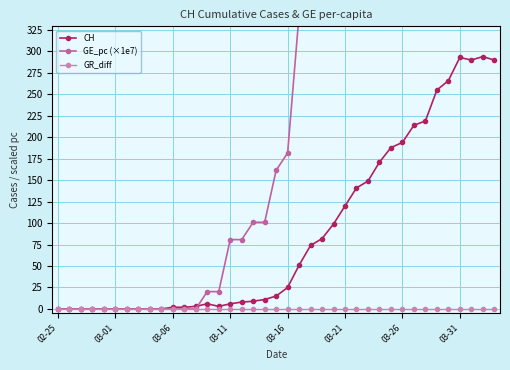

List the series in order of their peak value, highest first.

GE_pc (×1e7), CH, GR_diff